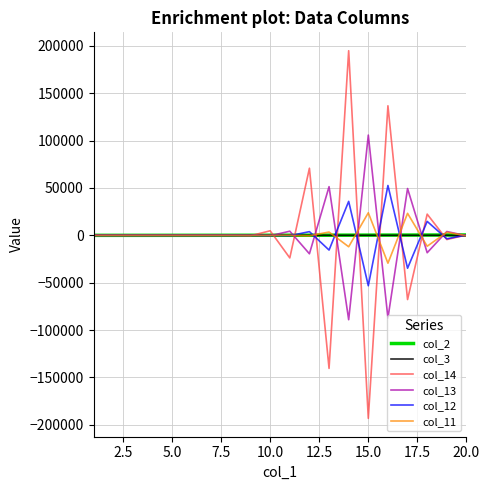

Which series has the largest range (max minus min)?

col_14